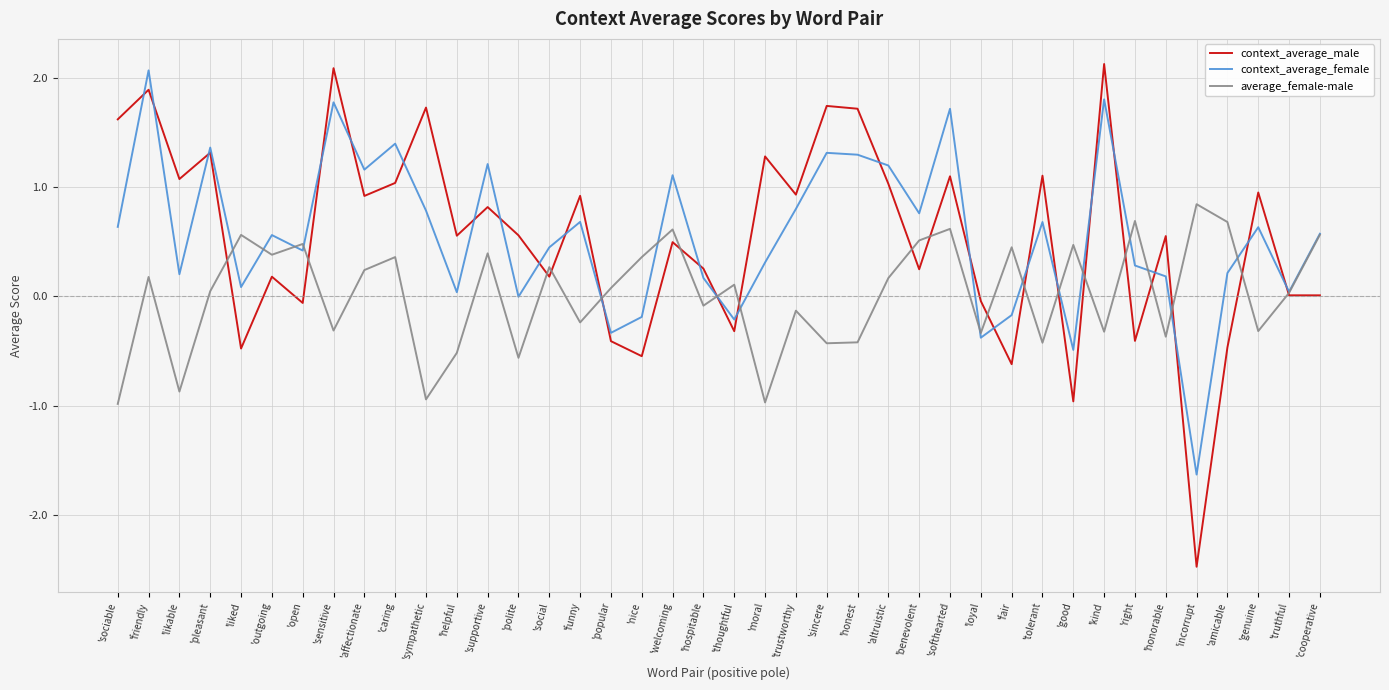

What is the total value across all series at 'supportive?

2.4